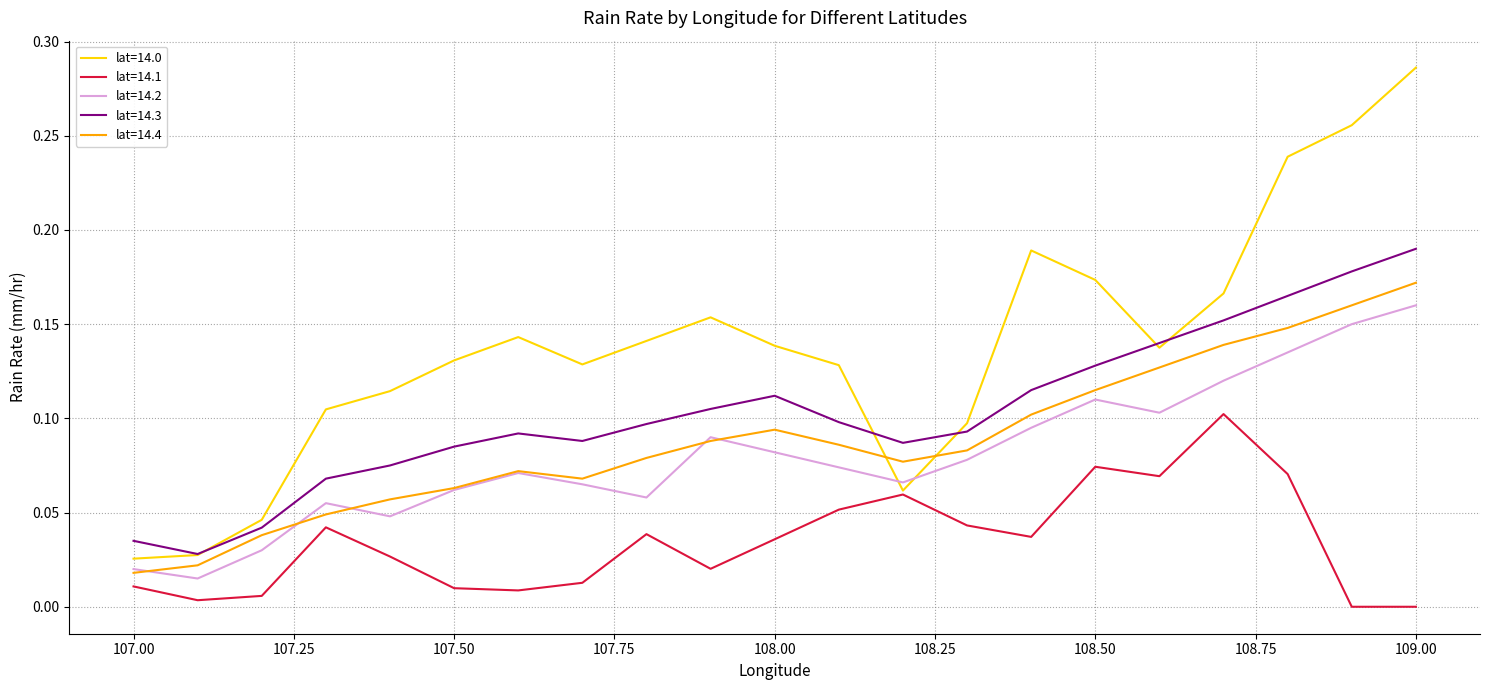

Which series has the largest total across all categories?

lat=14.0